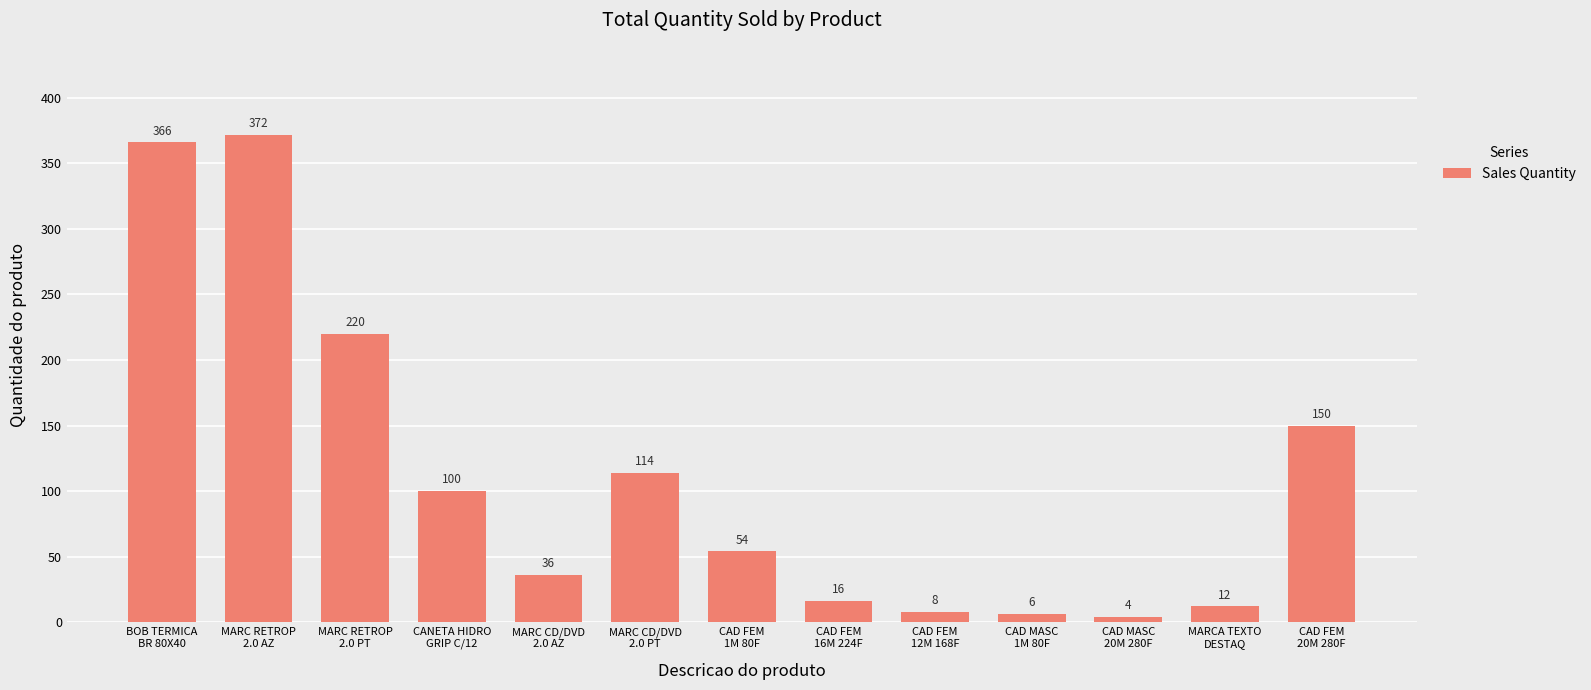

Reading right to left, extract all data points from this chart.

CAD FEM
20M 280F=150	MARCA TEXTO
DESTAQ=12	CAD MASC
20M 280F=4	CAD MASC
1M 80F=6	CAD FEM
12M 168F=8	CAD FEM
16M 224F=16	CAD FEM
1M 80F=54	MARC CD/DVD
2.0 PT=114	MARC CD/DVD
2.0 AZ=36	CANETA HIDRO
GRIP C/12=100	MARC RETROP
2.0 PT=220	MARC RETROP
2.0 AZ=372	BOB TERMICA
BR 80X40=366